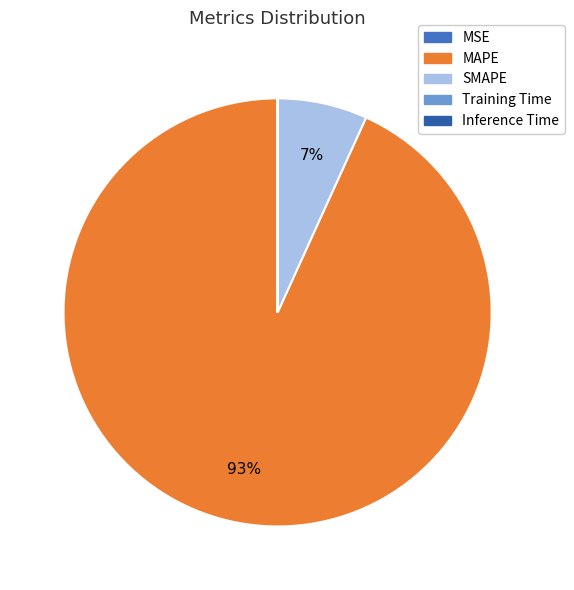

Is it true that SMAPE is 7% of the pie?

True